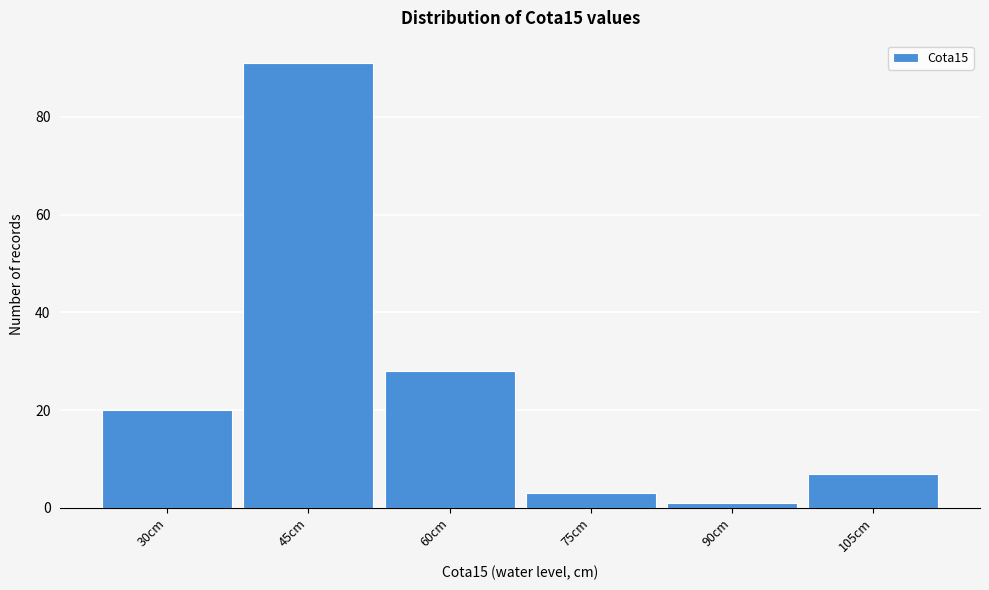

Reading left to right, list all the values displayed in this chart.

30cm=20	45cm=91	60cm=28	75cm=3	90cm=1	105cm=7